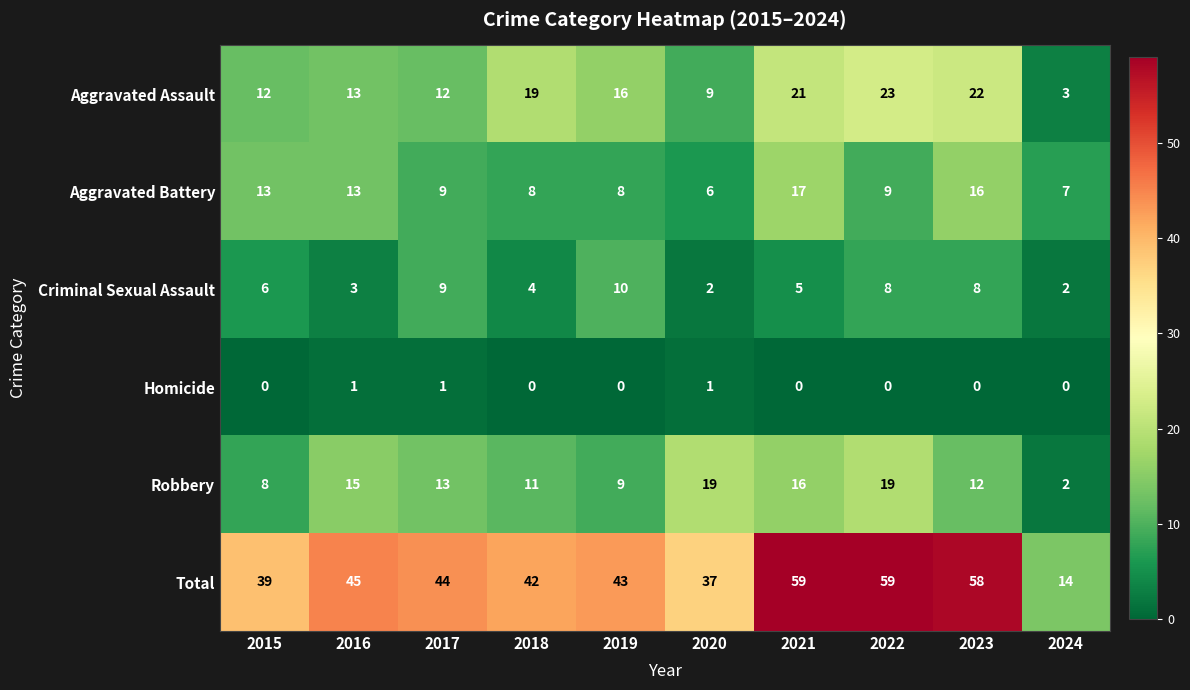

What is the difference between the highest and lowest values at 2024?

14